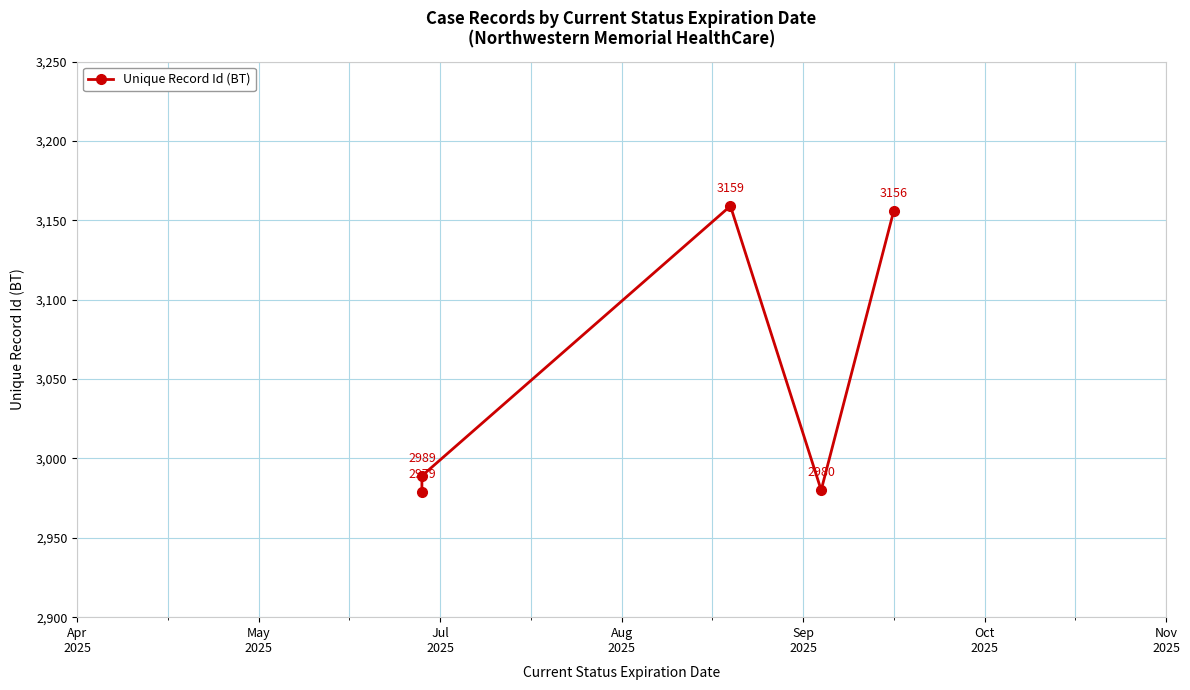

How many values exceed 2989?

2